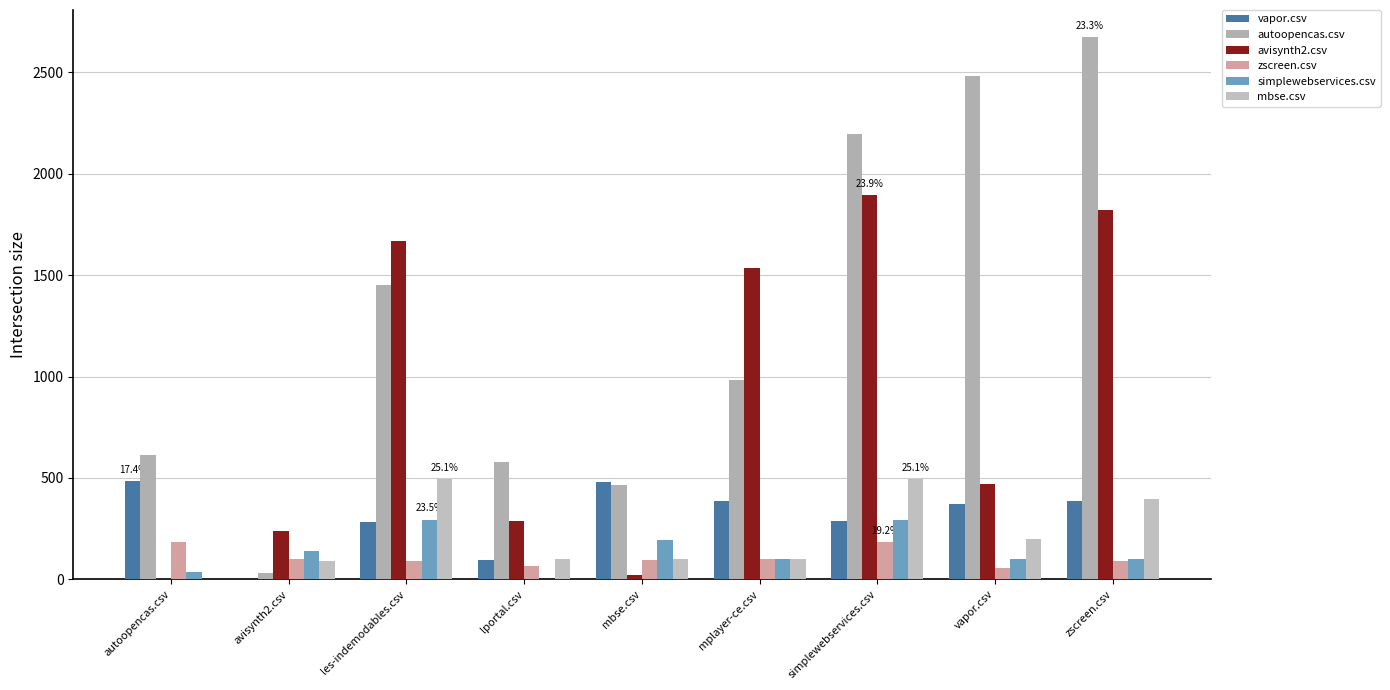

Which has a higher value, les-indemodables.csv or mbse.csv?

mbse.csv